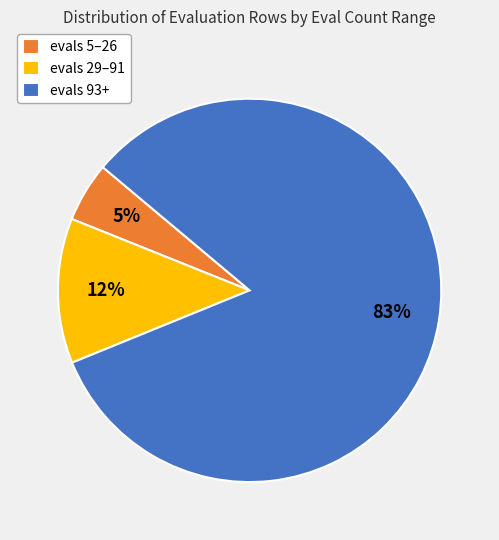

To the nearest percent, what portion does evals 5–26 represent?

5%